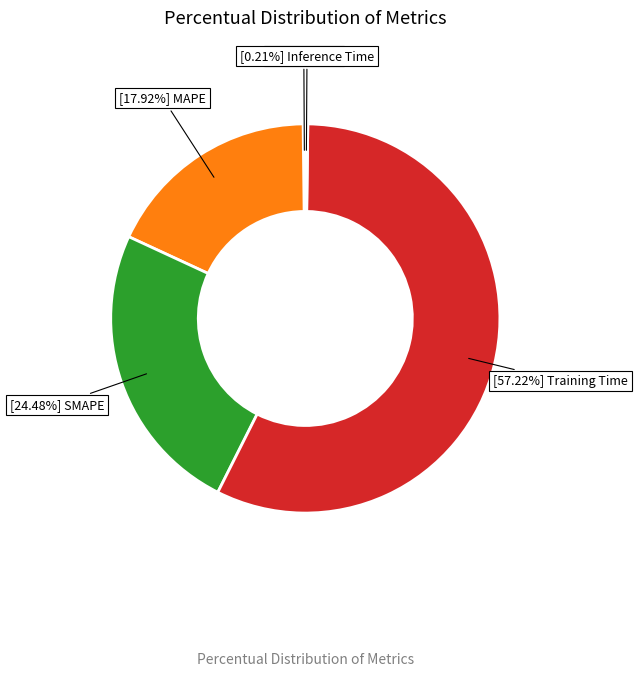

Is there any slice that represents more than half of the pie?

Yes